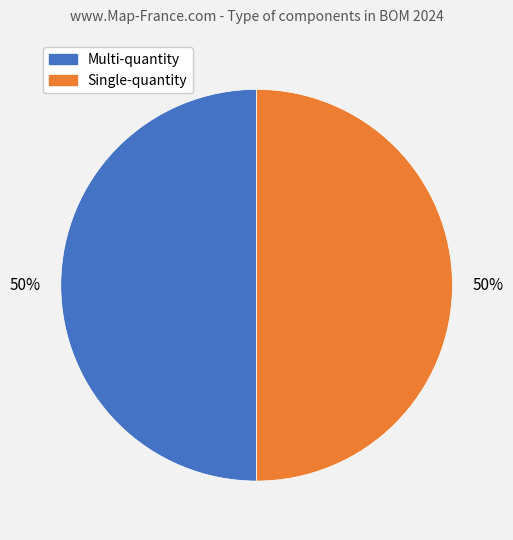

How many segments does this pie chart have?

2